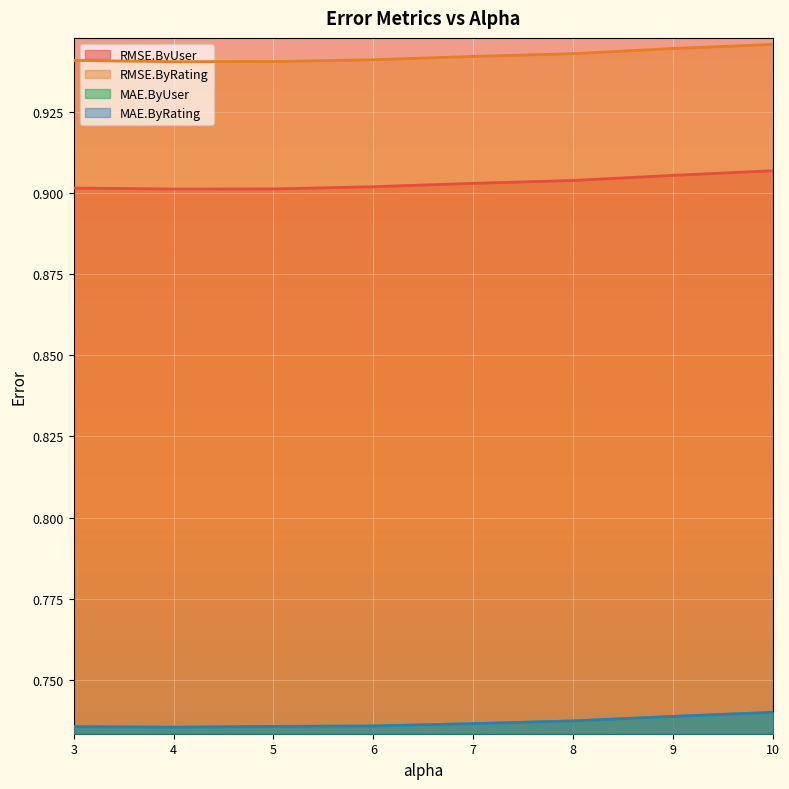

At which label does MAE.ByRating reach its peak?

10.0